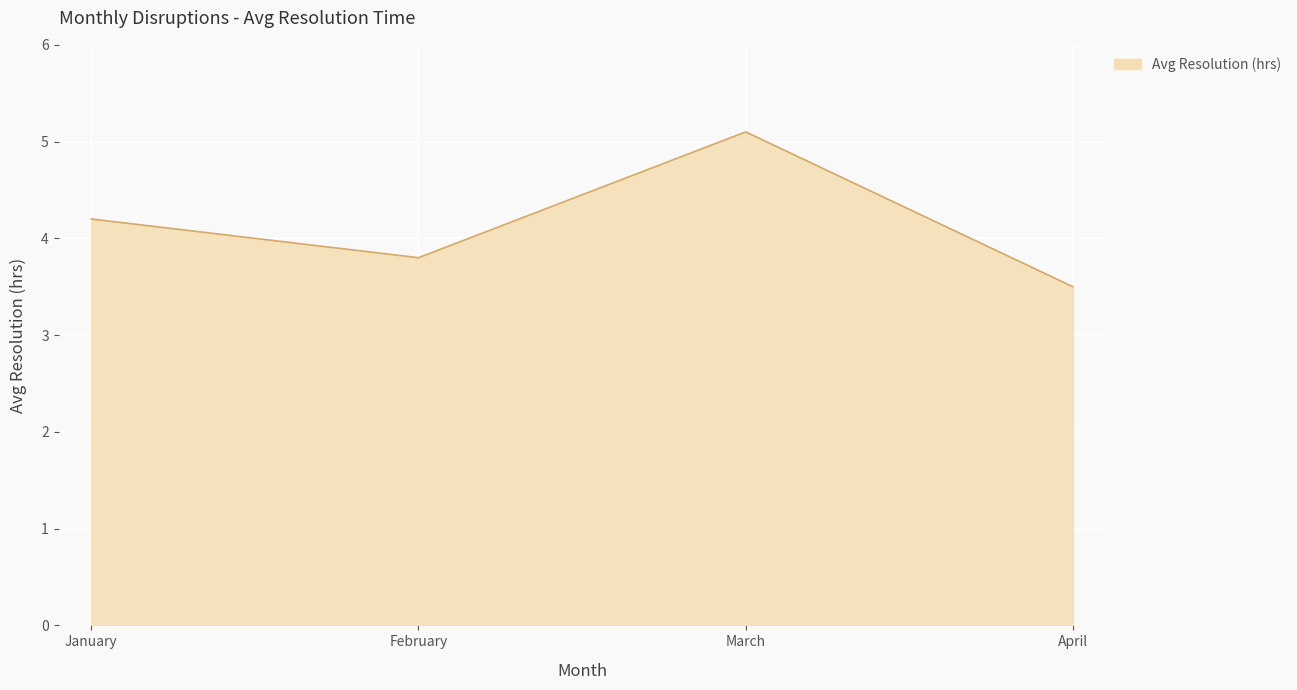

How many interior local valleys (lower than both neighbors) does the data have?

1